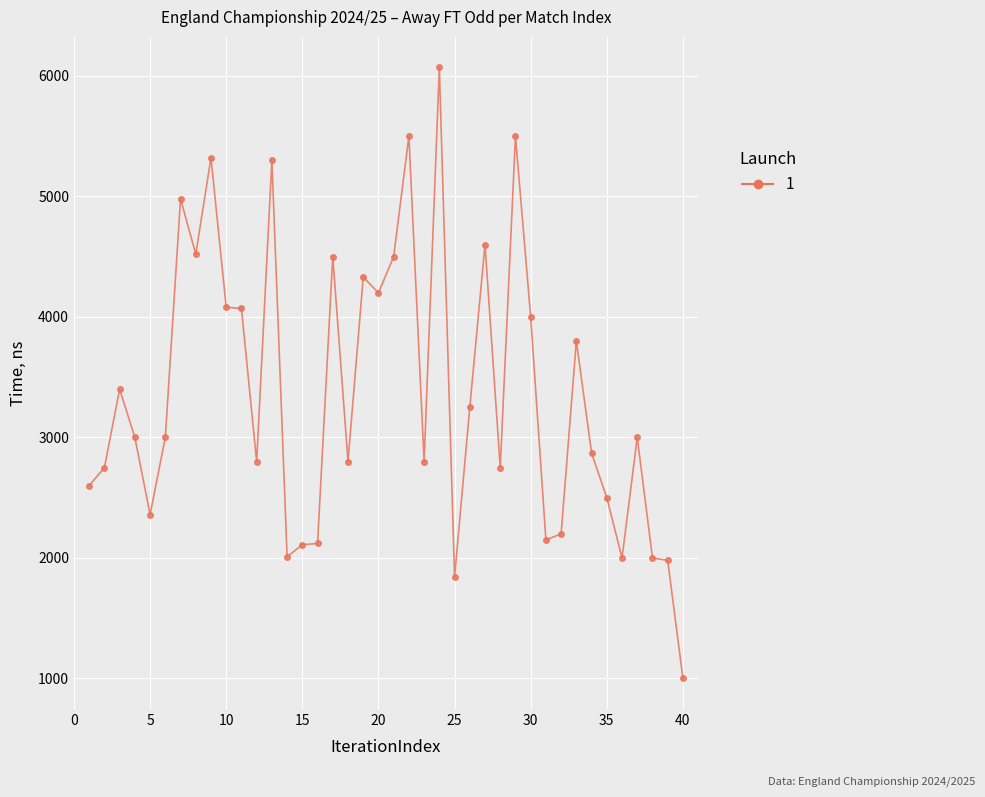

What is the difference between the maximum and minimum values?

5070.0